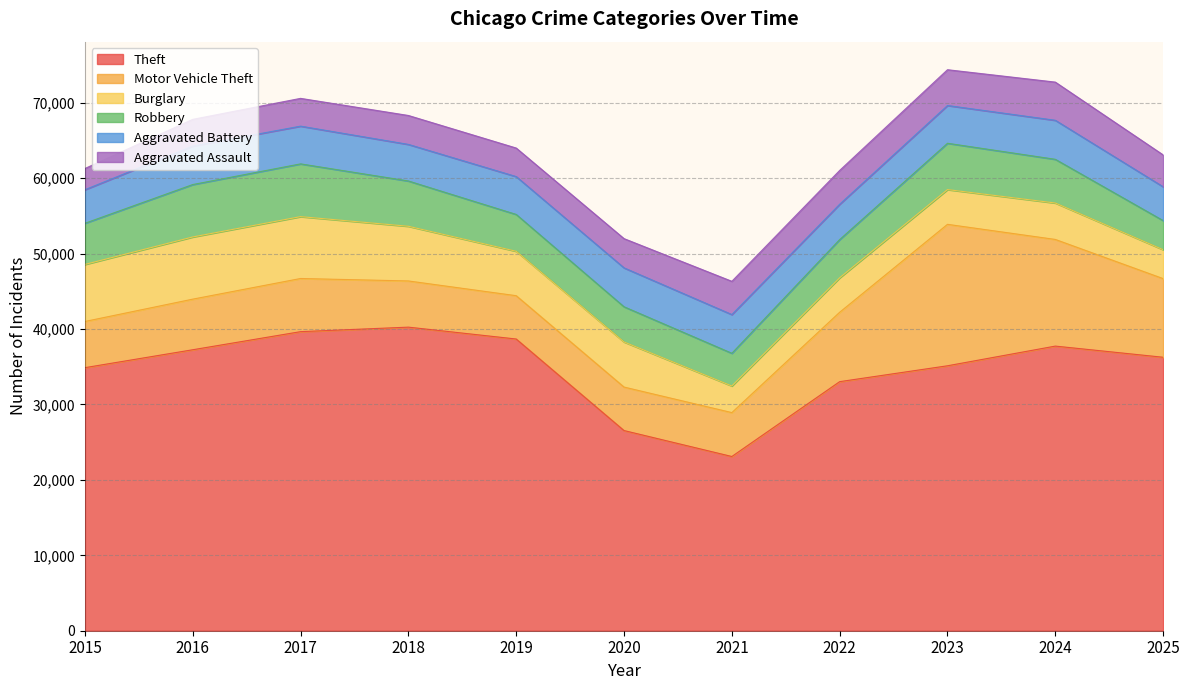

The value of Theft at 2022 is 59049. True or false?

False